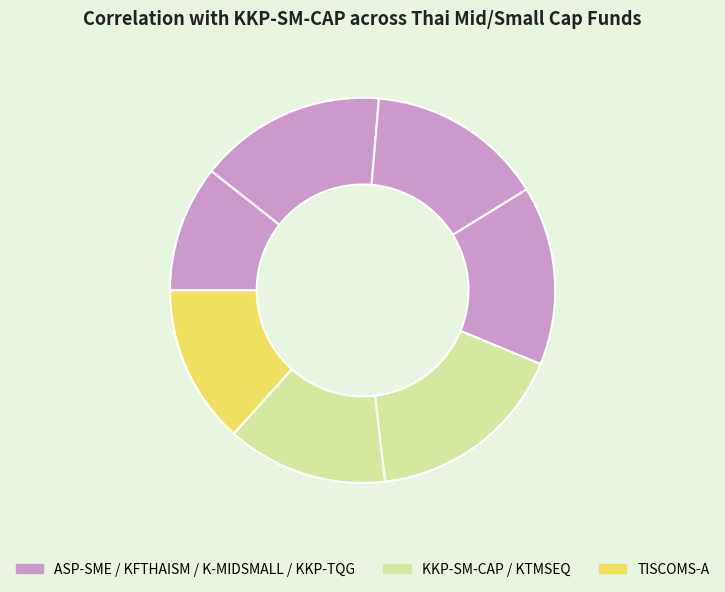

Count the number of slices in the pie.

7